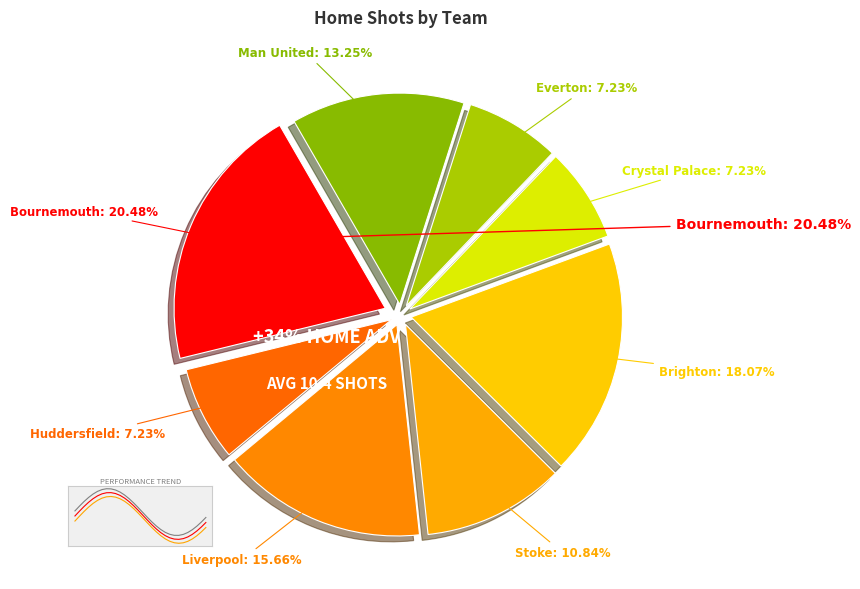

Combined, do Everton and Stoke account for over 50%?

No